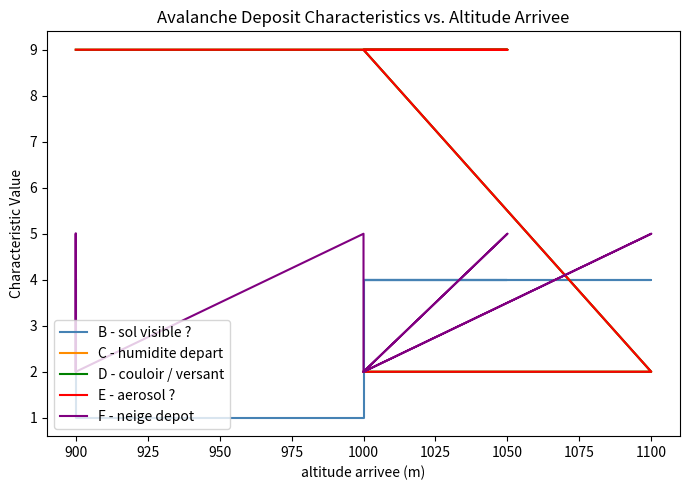

Is the value of F - neige depot at 1000 greater than the value of D - couloir / versant at 1000?

No